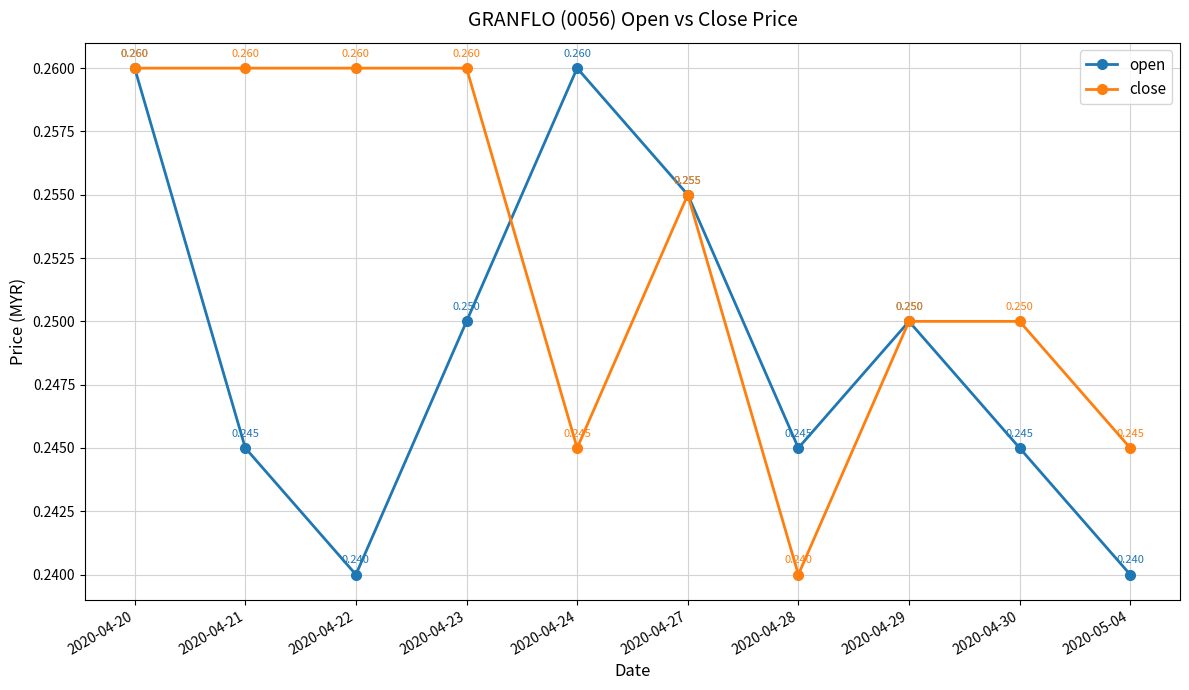

The close series shows 0.4 at 2020-04-27. True or false?

False